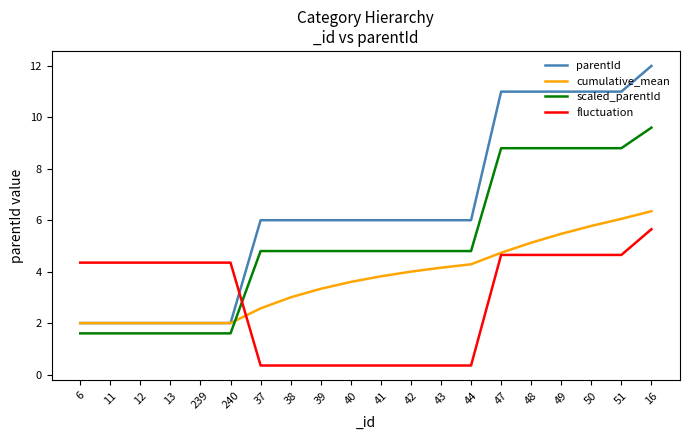

Does the chart display data point markers on the line(s)?

No